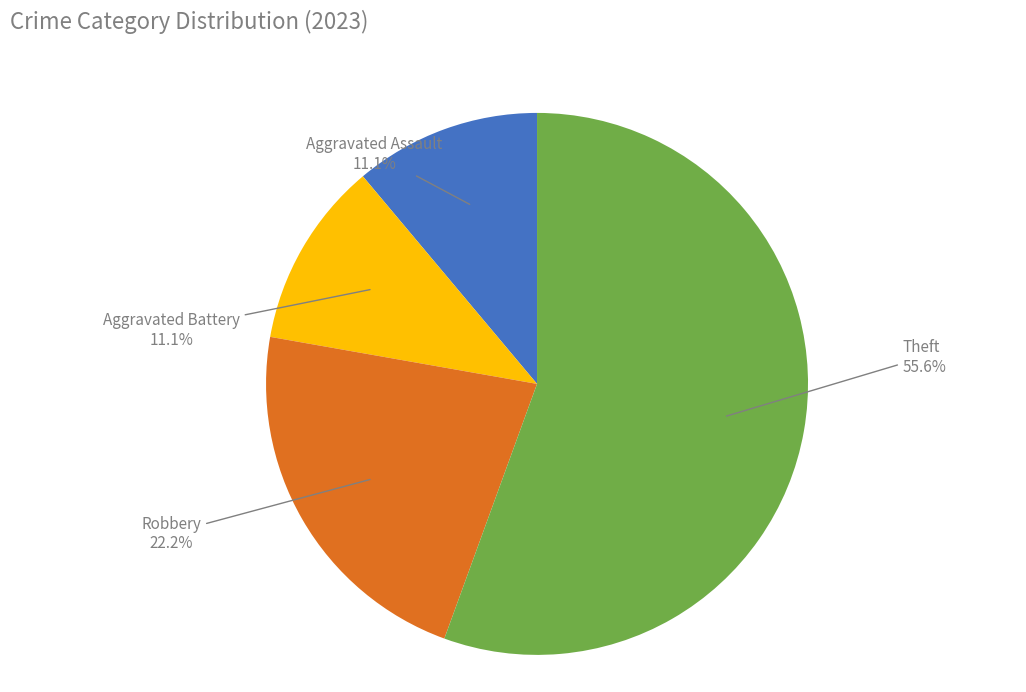

Does Theft account for over 50% of the chart?

Yes